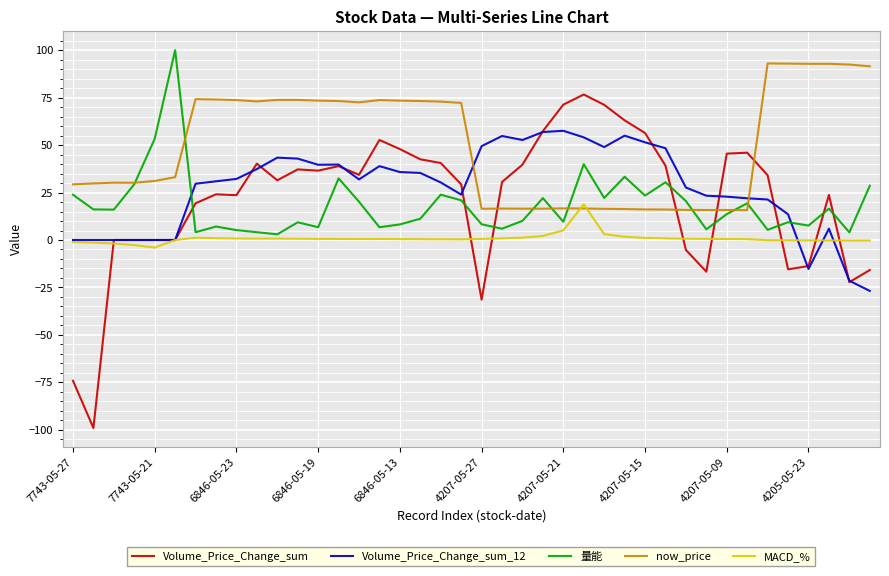

Which series has the widest spread of values?

Volume_Price_Change_sum